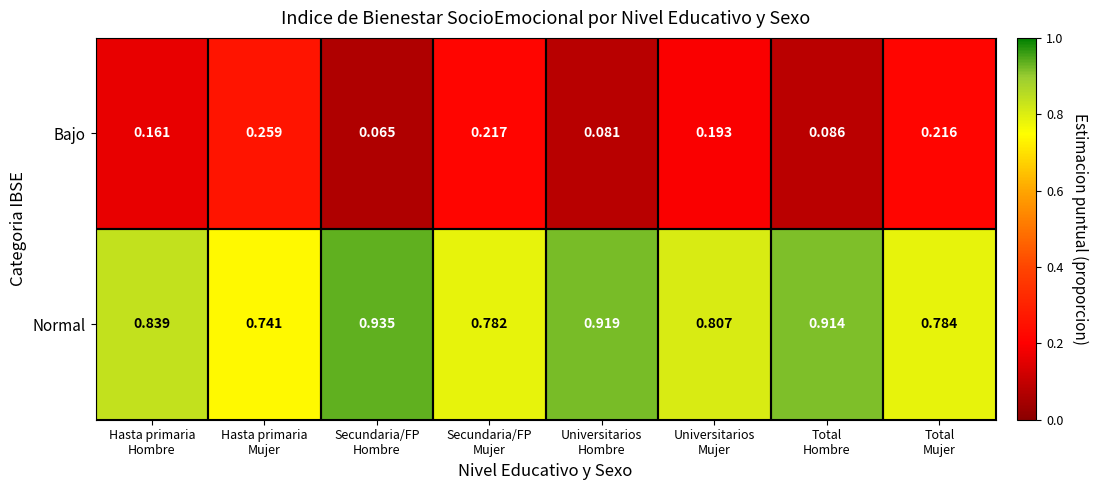

Rank the series by their average value, from highest to lowest.

Normal, Bajo